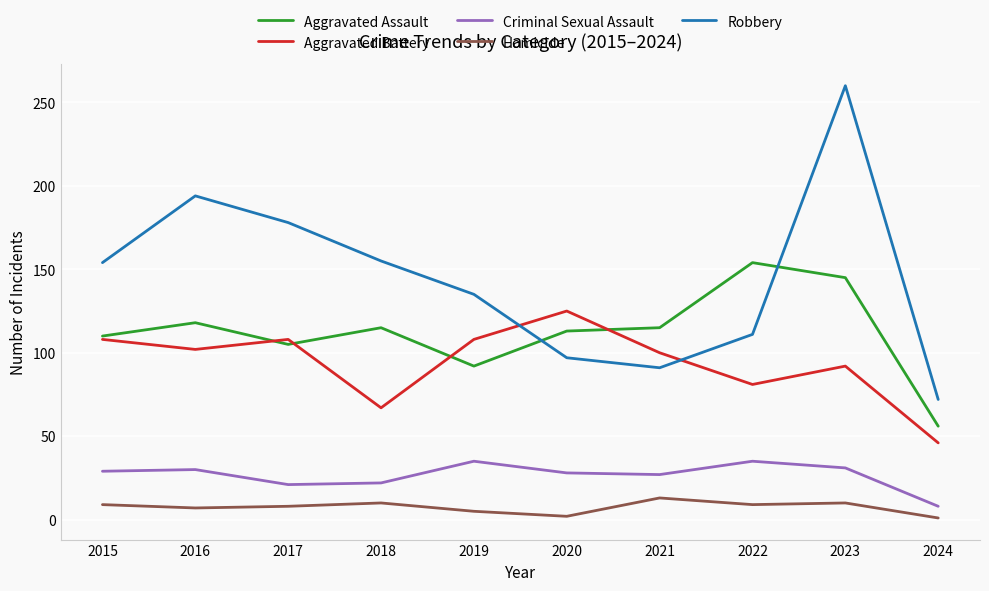

True or false: Homicide and Criminal Sexual Assault cross at least once.

False